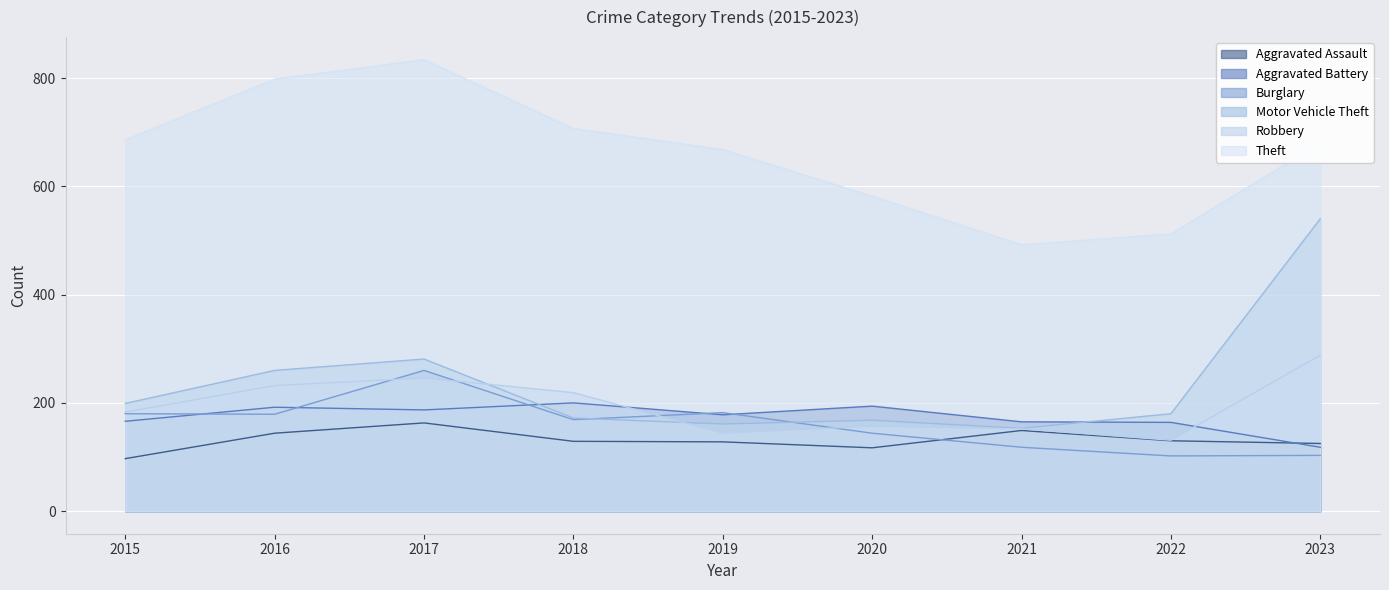

What is the total value across all series at 2016?

1805